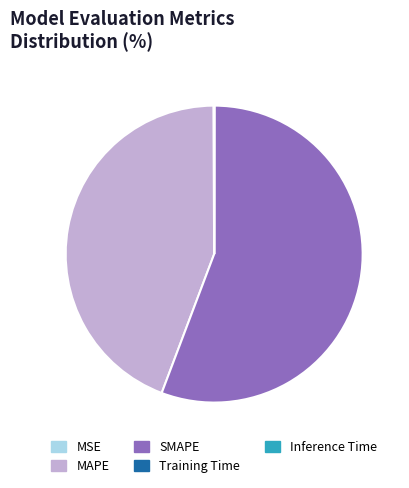

Which category accounts for the majority?

SMAPE